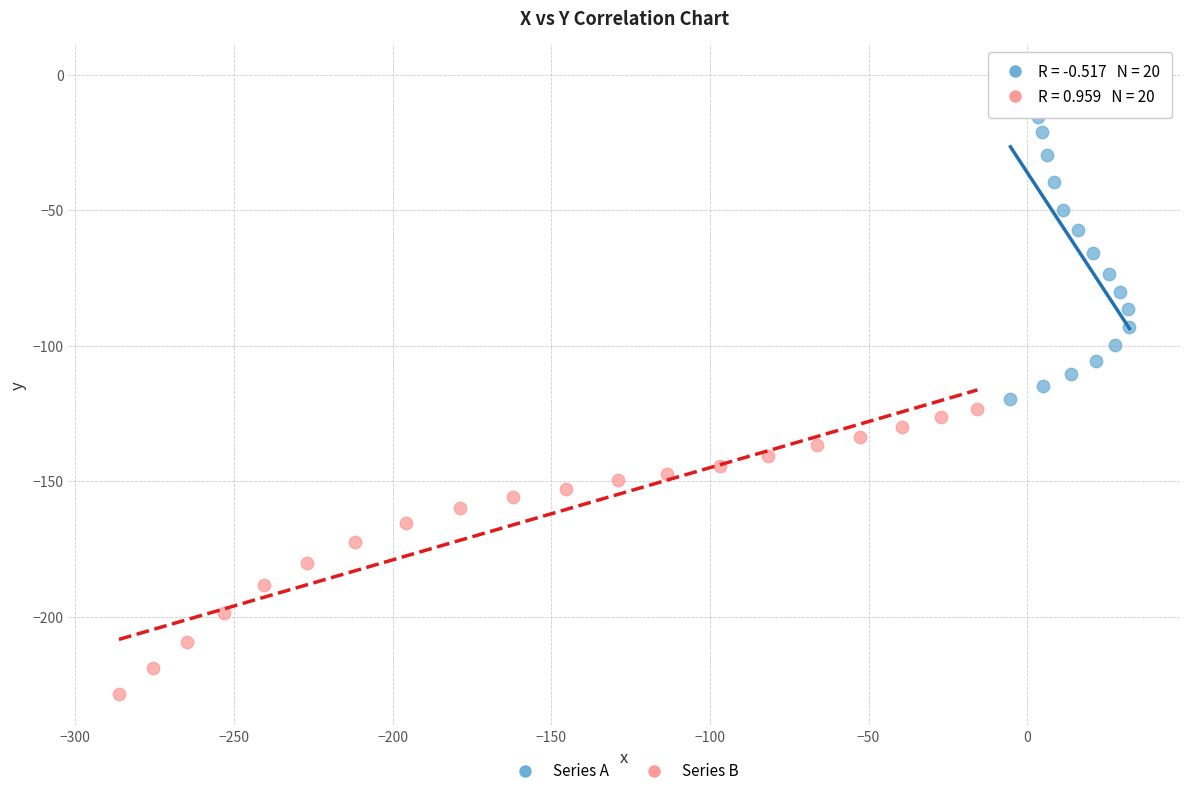

Which series contains the highest Y value?

Series A